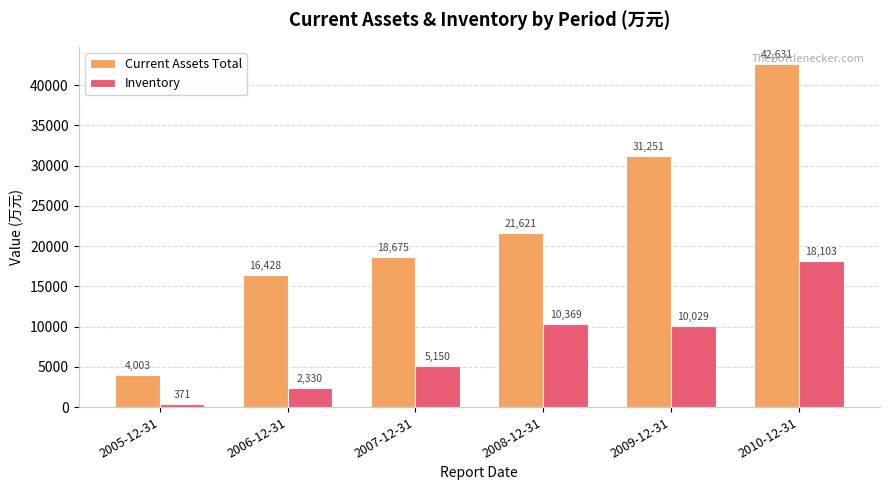

Reading left to right, extract all data points from this chart.

Current Assets Total: 4003	16428	18675	21621	31251	42631
Inventory: 371	2330	5150	10369	10029	18103